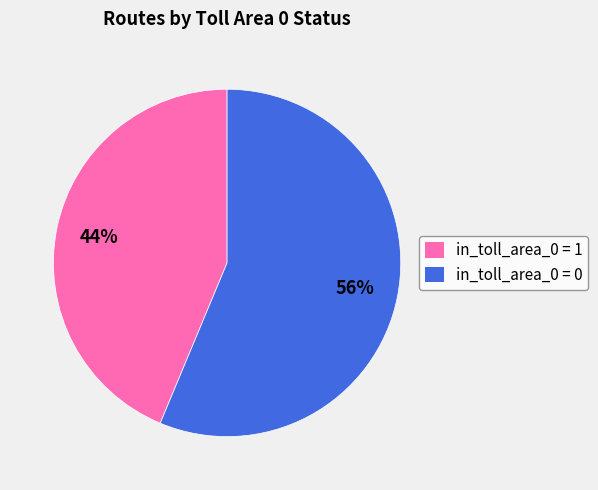

What is the smallest slice in the pie chart?

in_toll_area_0 = 1